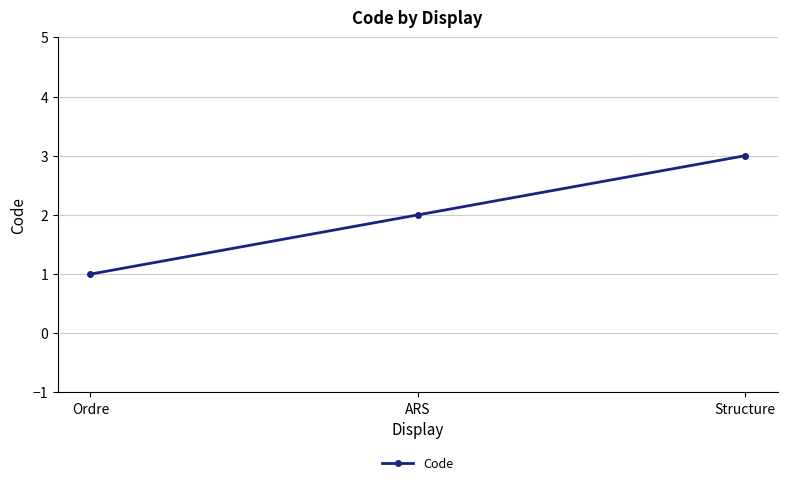

Rank the categories by value from lowest to highest.

Ordre, ARS, Structure